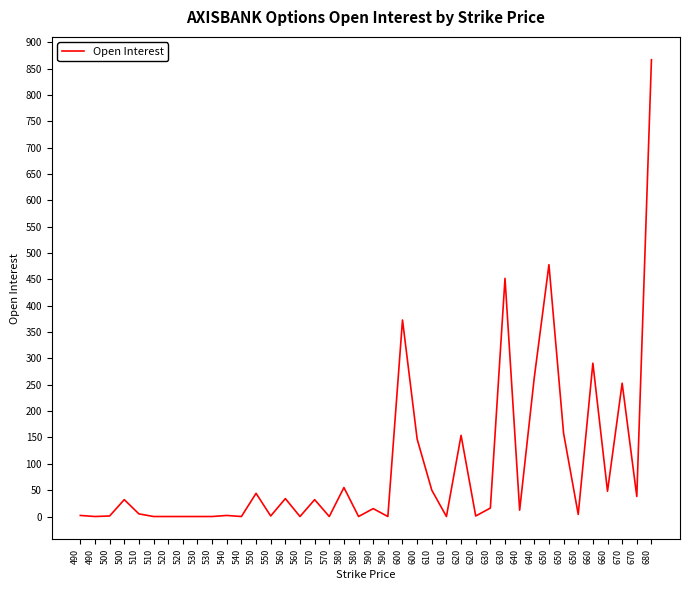

How many lines are shown in the chart?

1